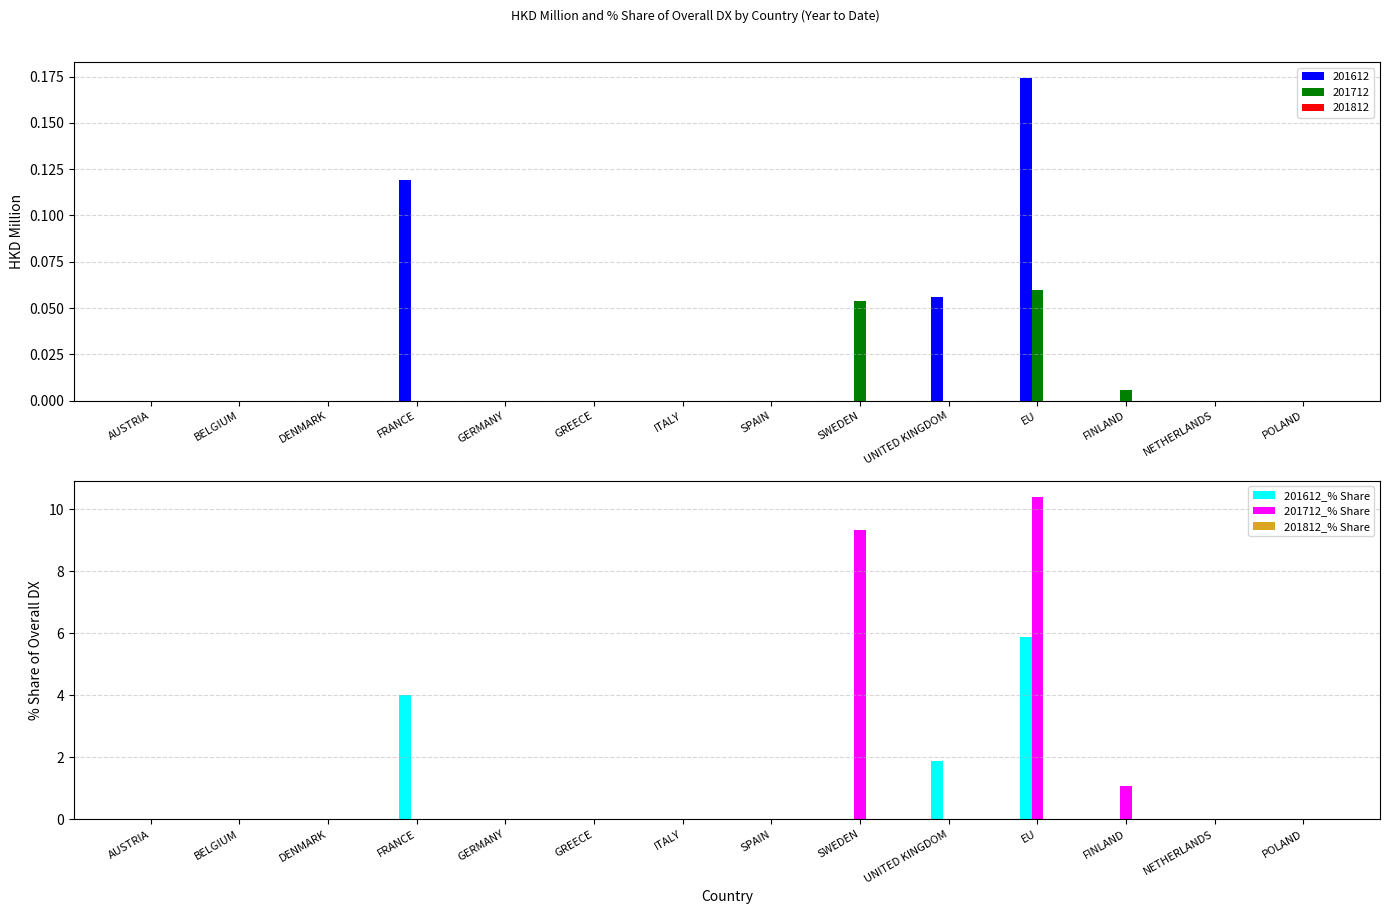

Which has a higher value, UNITED KINGDOM or SPAIN?

UNITED KINGDOM